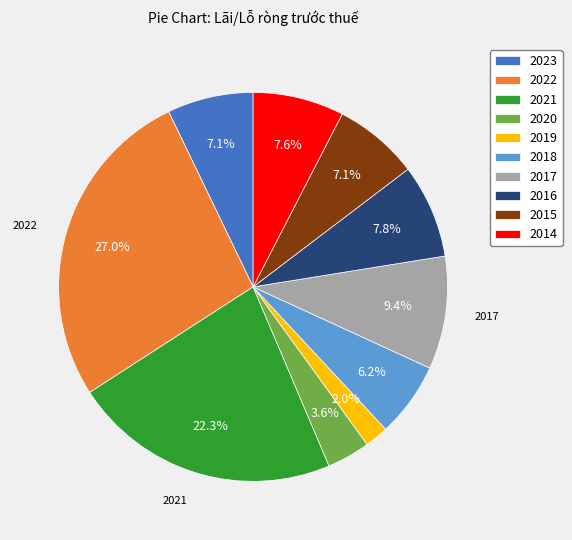

What portion of the pie excludes 2019?

98.0%